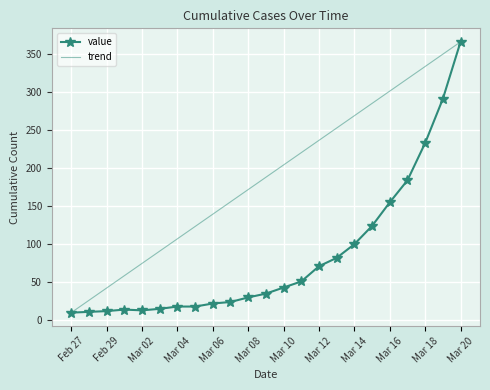

Which series has the largest total across all categories?

trend